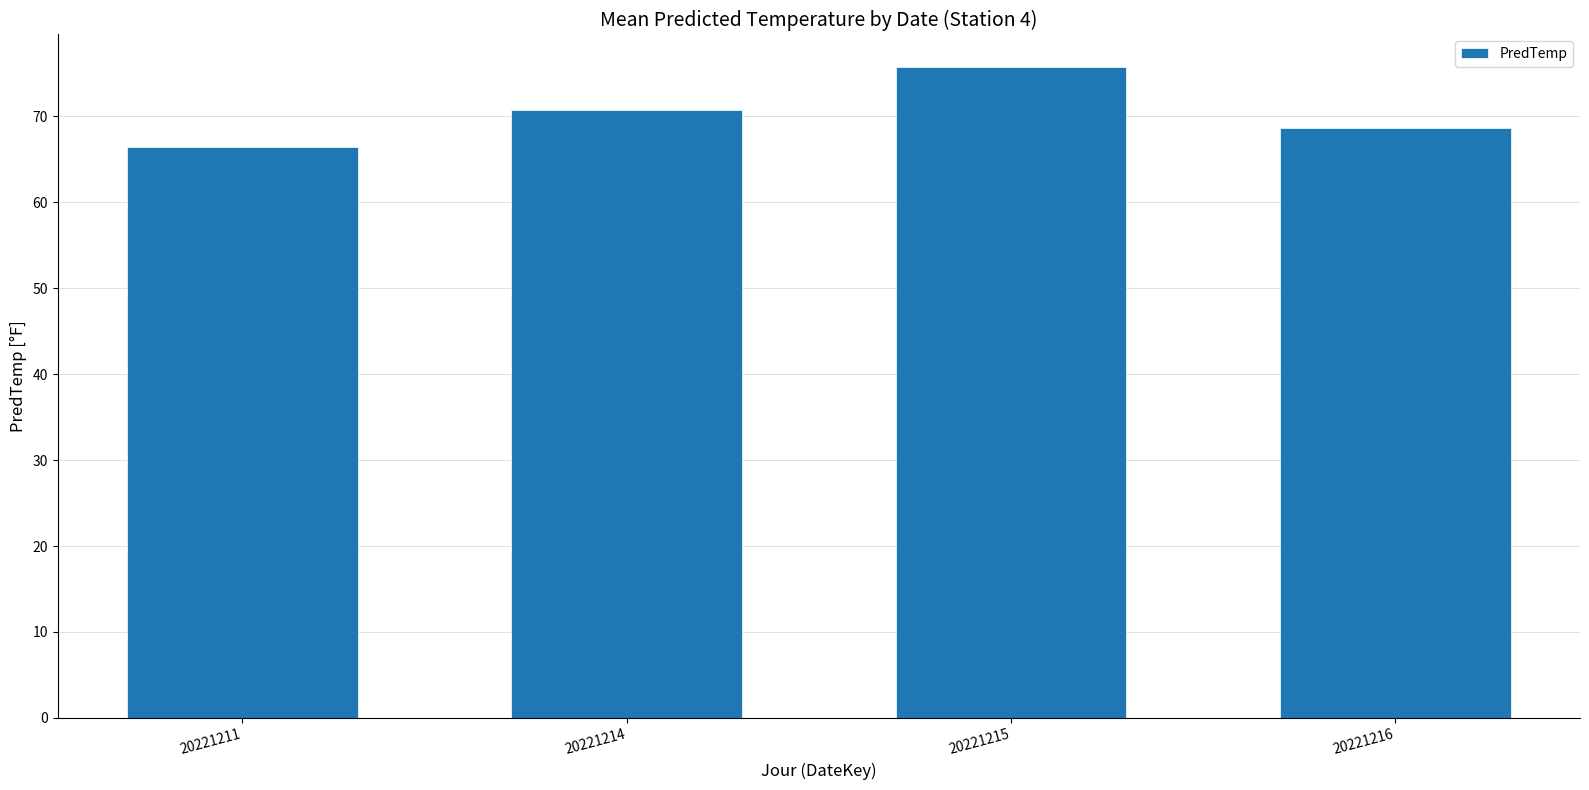

What is the approximate value at 20221211?

66.4